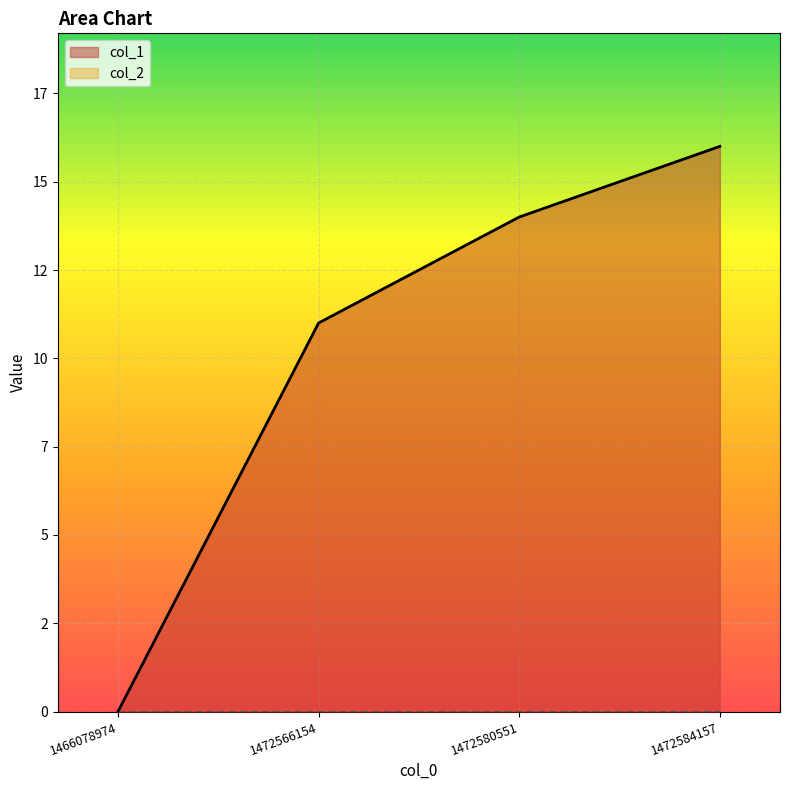

Count the values in the range 11 to 16.

3